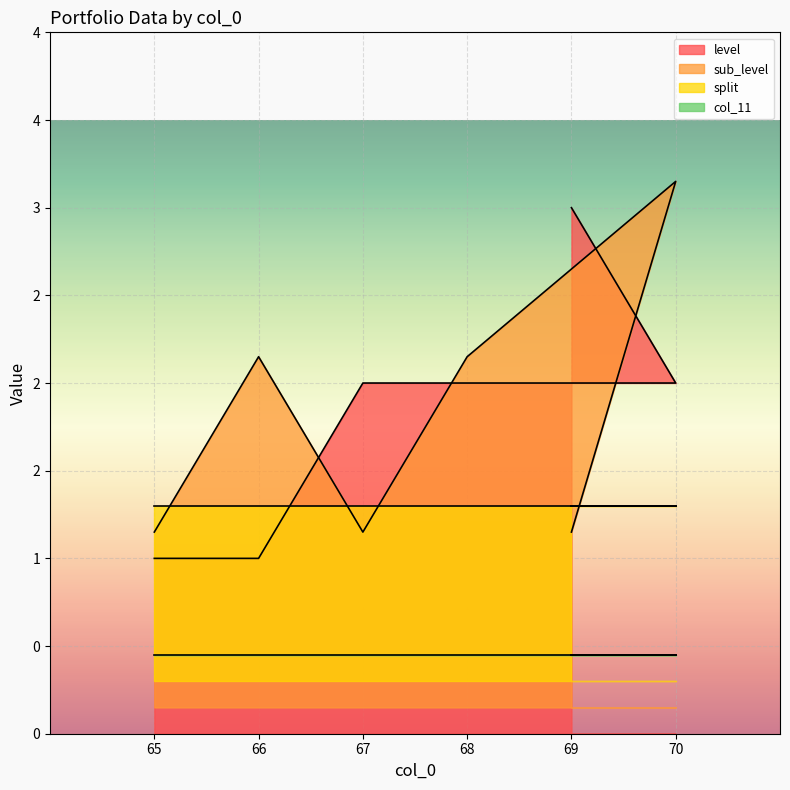

What is the difference between the maximum and minimum values in the level series?

2.0